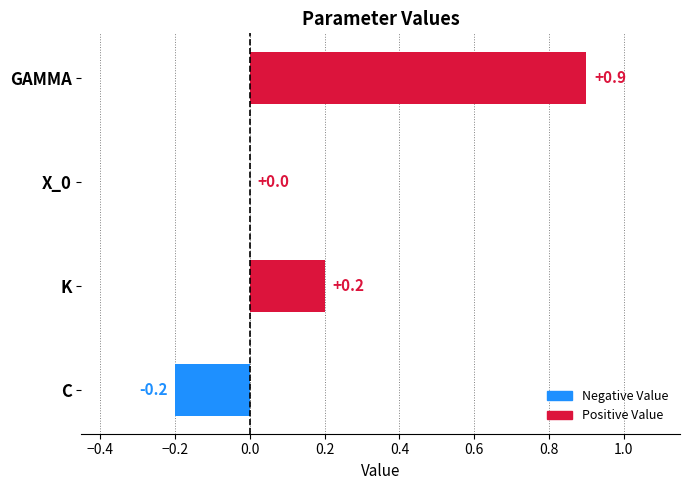

True or false: the data shows -0.2 at C.

True